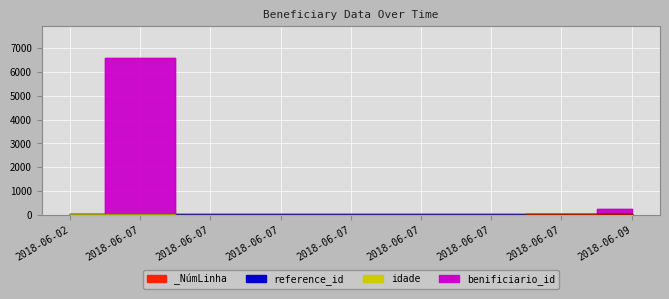

Is this an area chart (filled region under the line)?

No